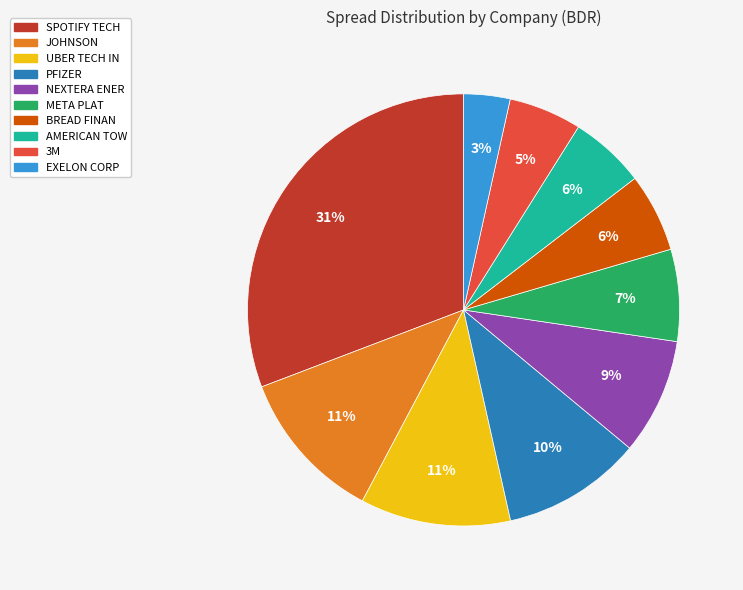

Count the number of slices in the pie.

10